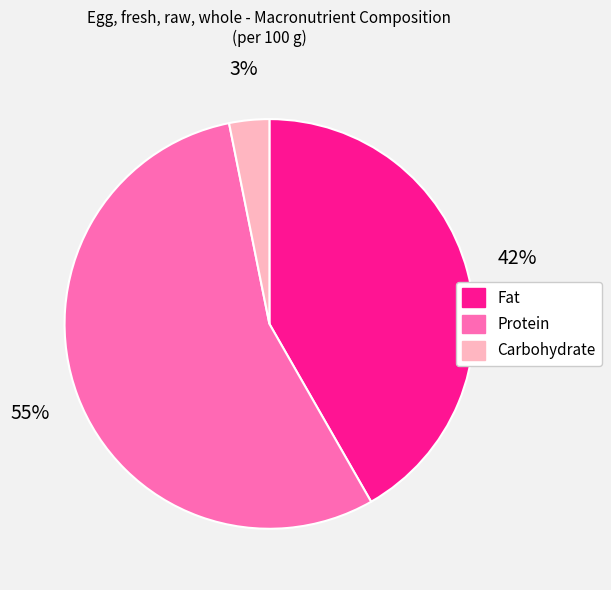

Approximately how many times larger is the value at Carbohydrate compared to Protein?

0.1